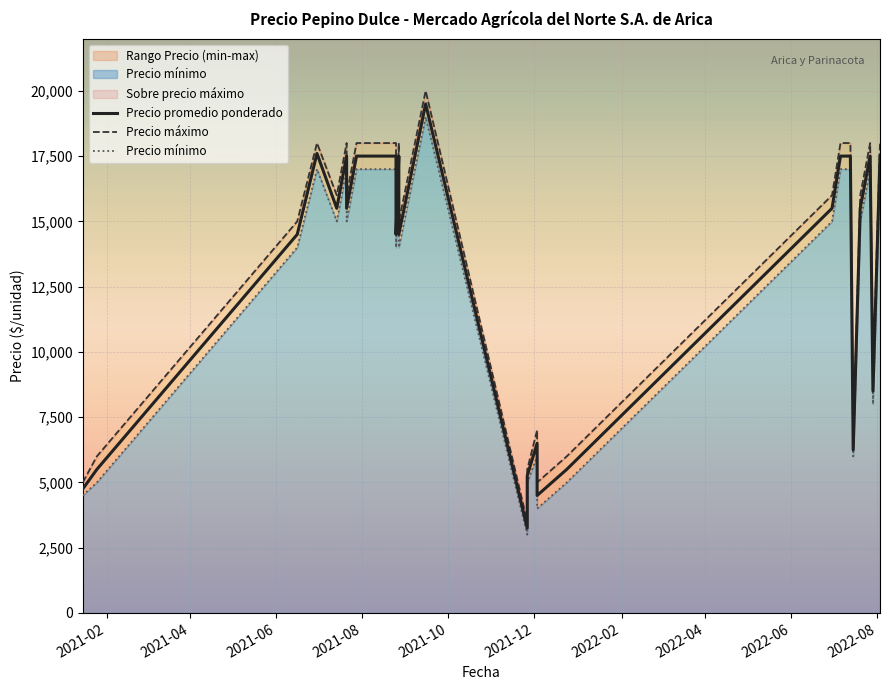

True or false: Precio promedio ponderado has more than 2 points higher than both neighbors.

True